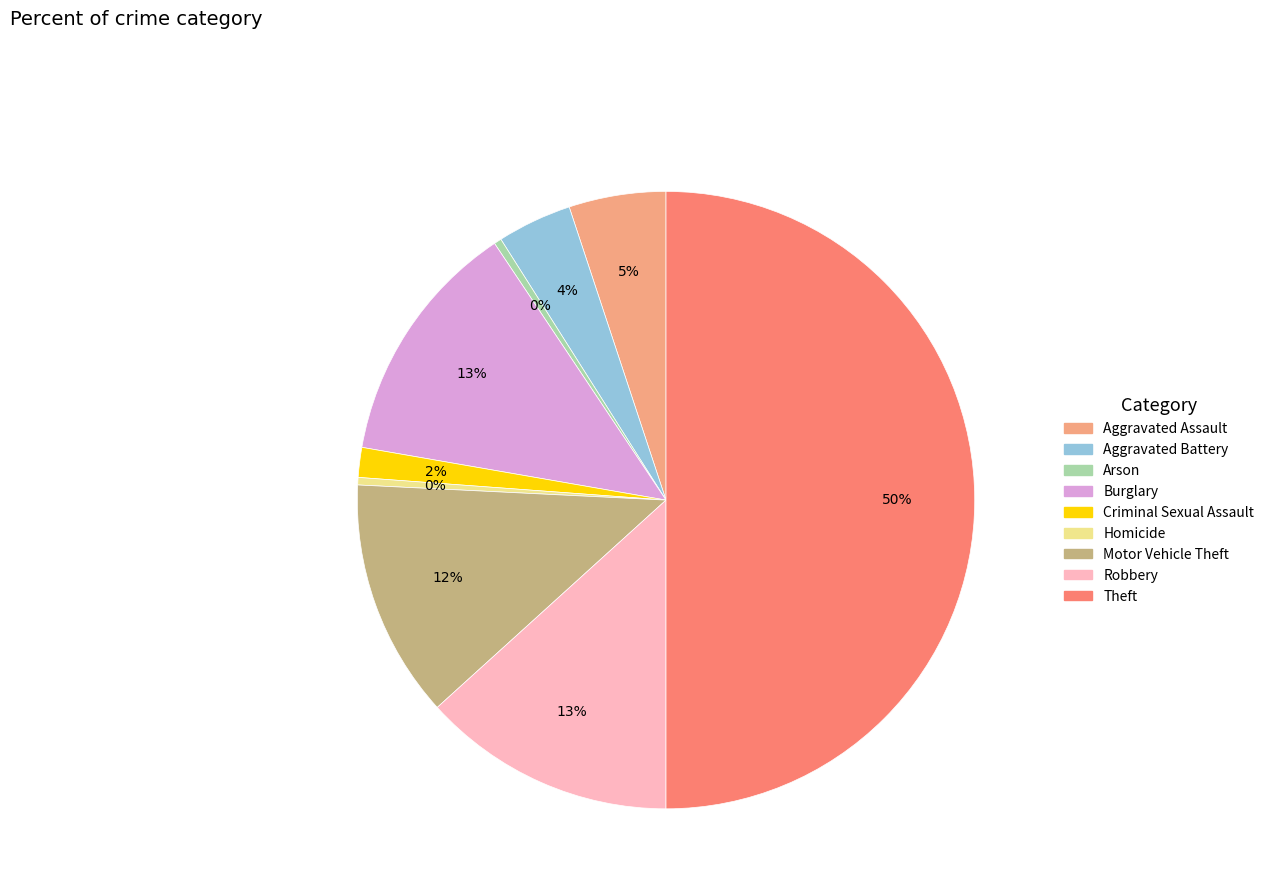

How many segments does this pie chart have?

9